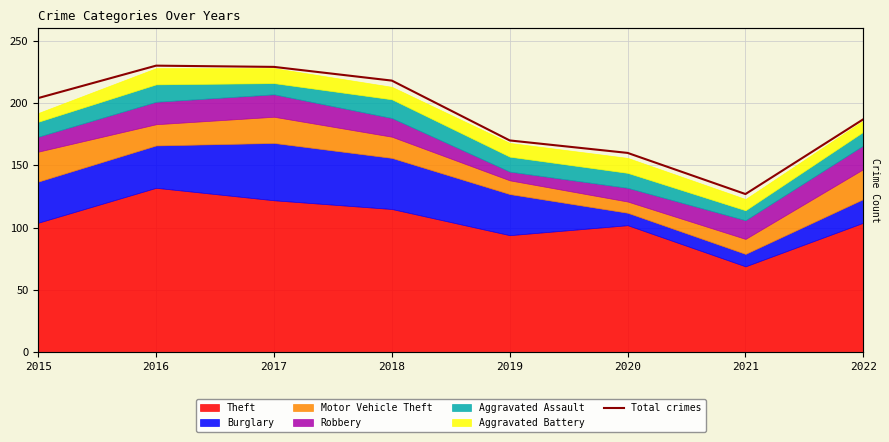

What is the value of the 4th point from the left?

218